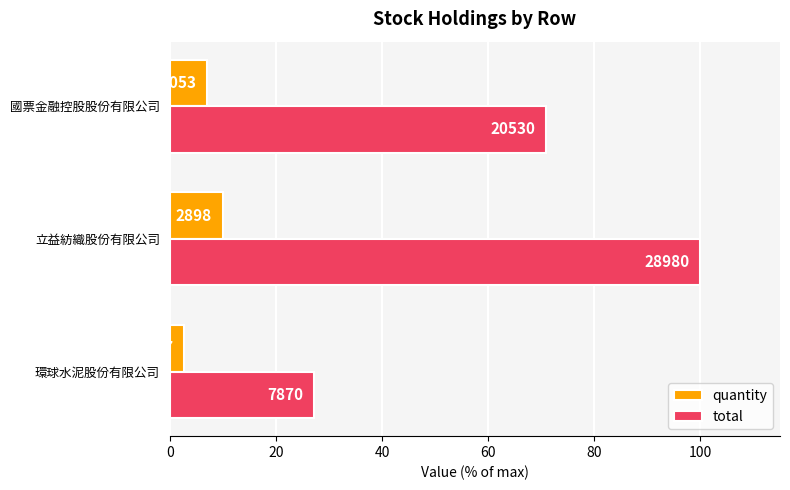

What are all the series names shown in the legend?

quantity, total